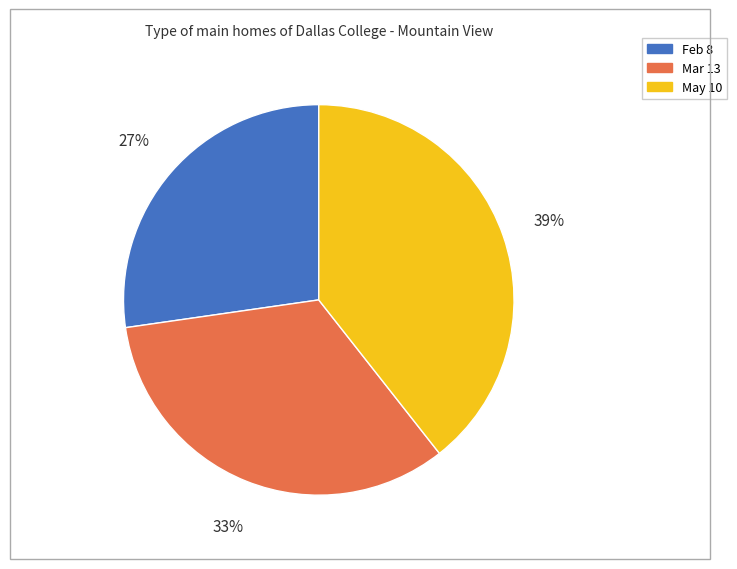

Does May 10 represent more than half of the total?

No